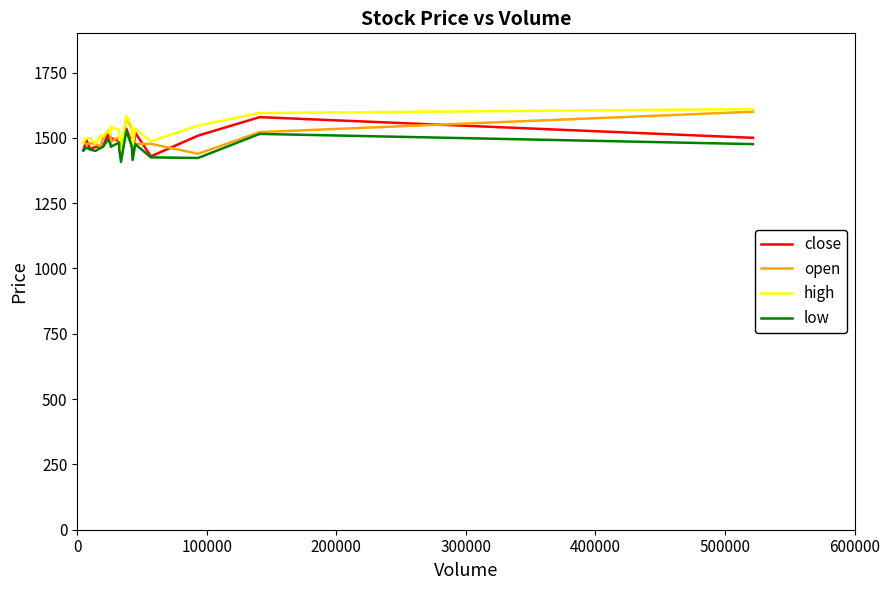

How many lines are shown in the chart?

4